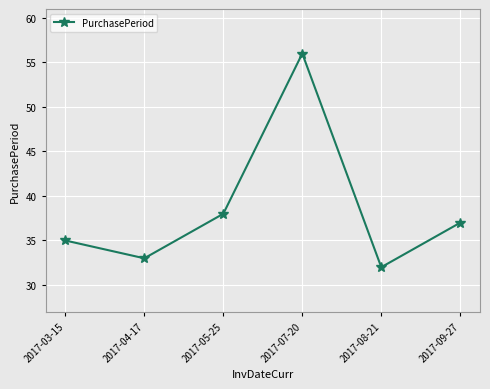

What is the sum of all values?

231